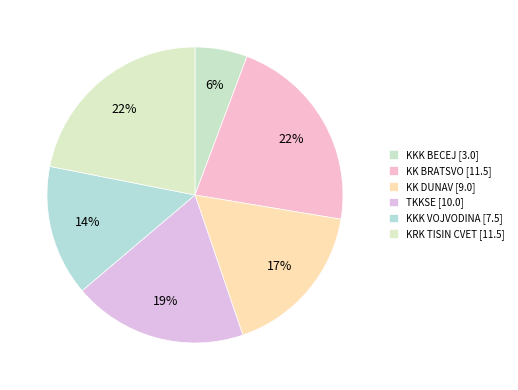

Do KKK BECEJ and KKK VOJVODINA together represent more than half of the pie?

No